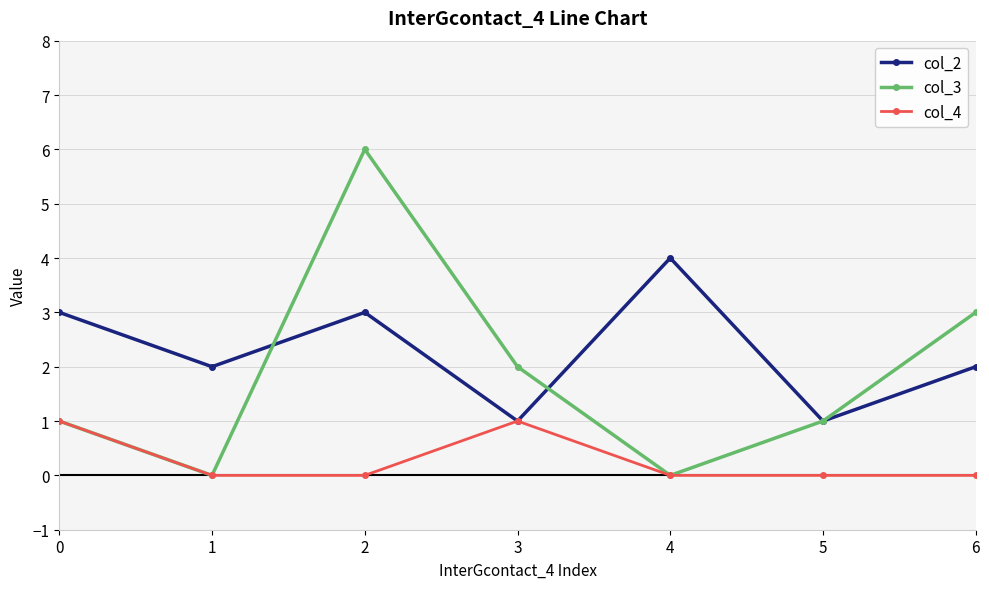

What is the difference between the col_2 values at 2 and 6?

1